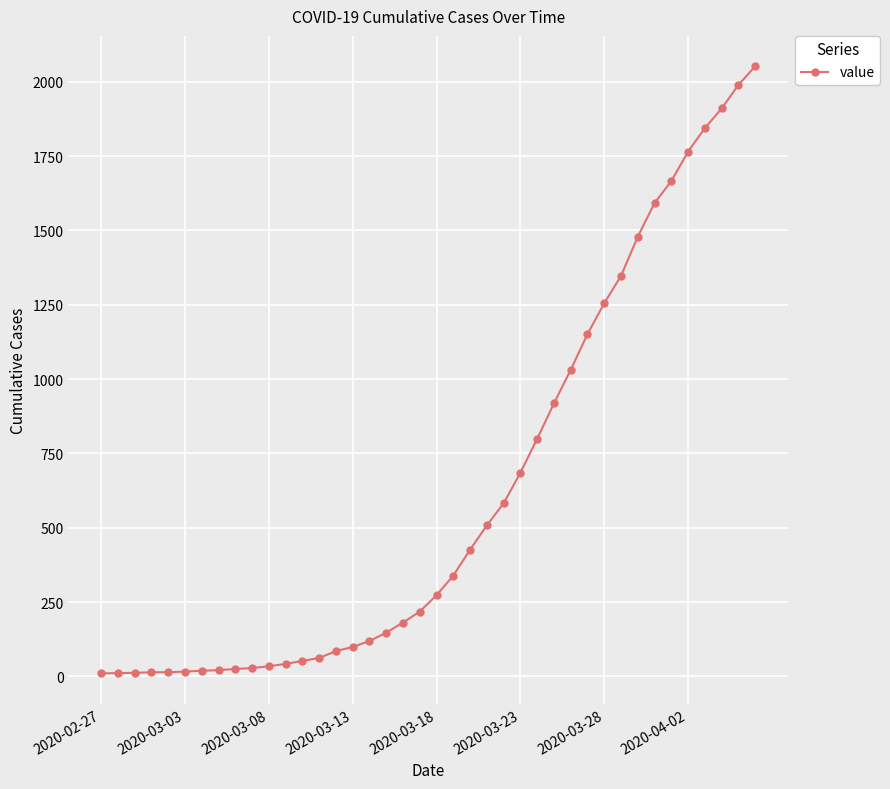

What is the maximum value shown in the chart?

2052